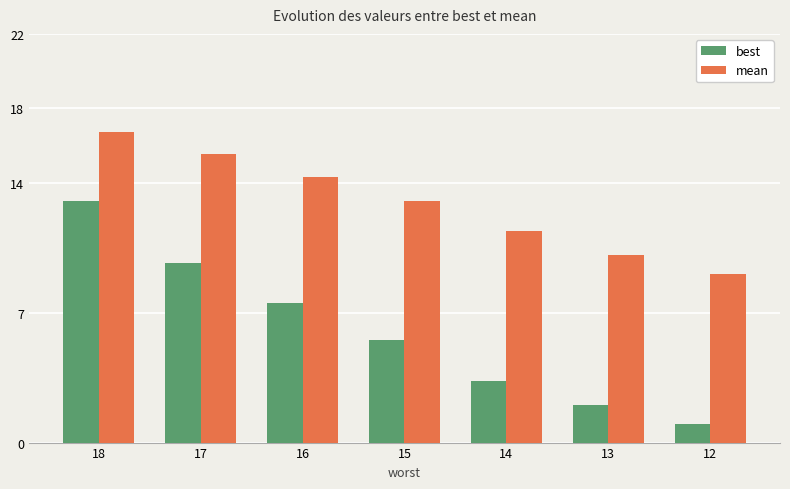

How many data points in best are less than 5?

3